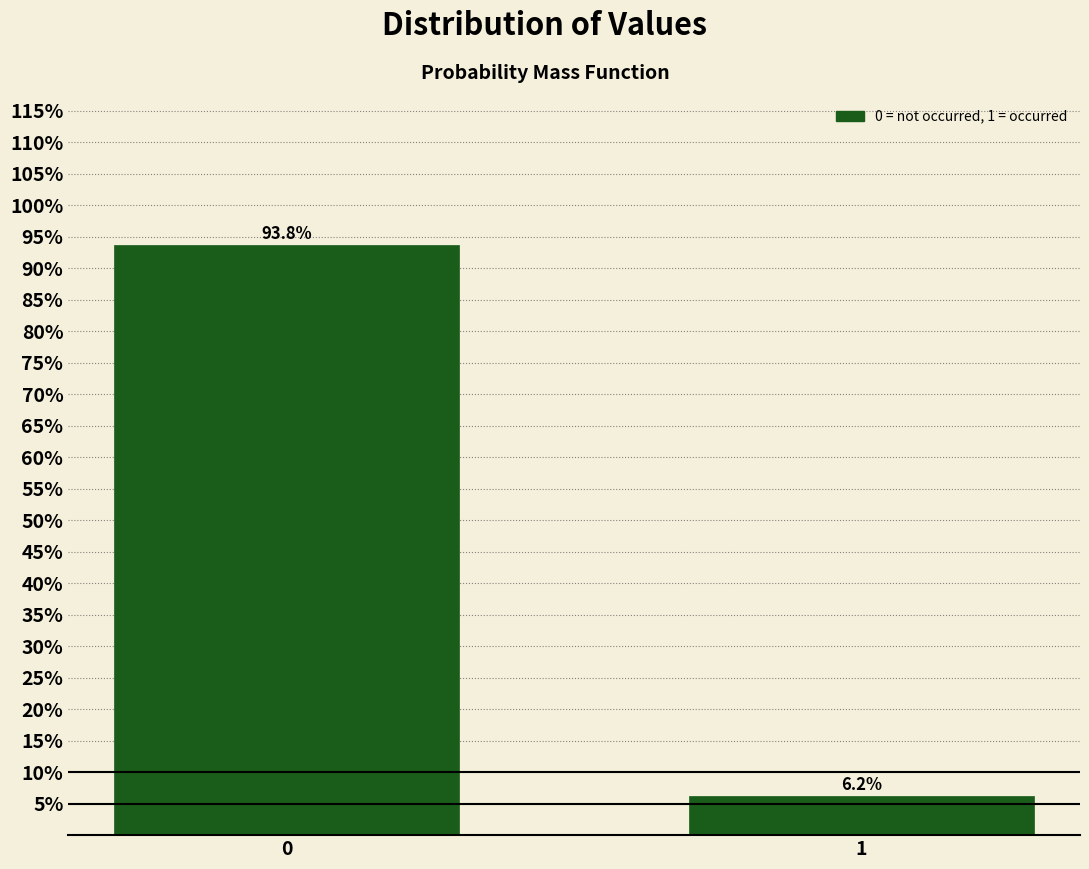

The value at 0 is 46.2. True or false?

False